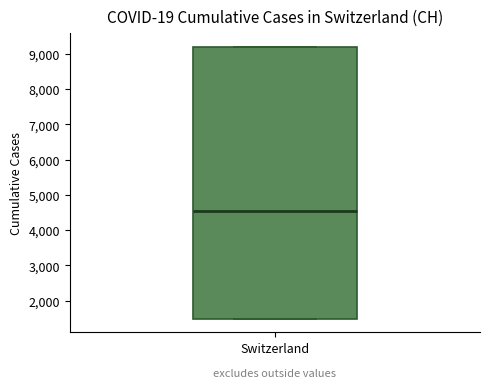

Transcribe this box plot: give where the median line is, the range the box spans, and where the two whiskers end, as read against the y-axis. The values are not printed on the chart, so give them approximately, as read against the axis.

median 4500, box 1500 to 9200, whiskers 1500 to 9200